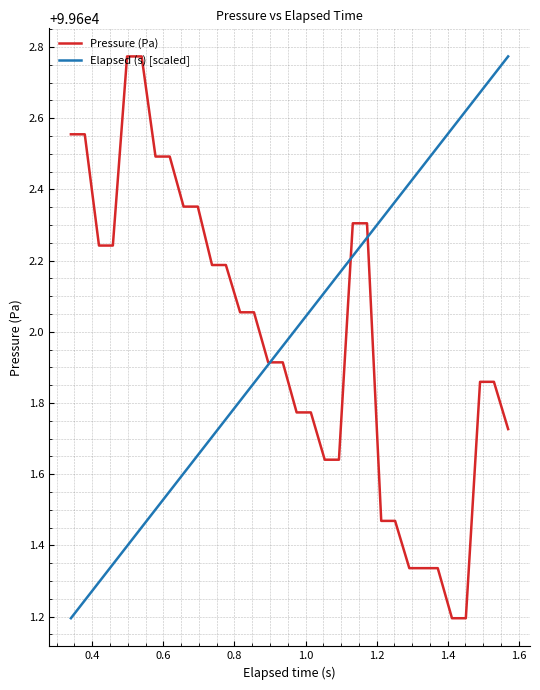

What is the average value of the Elapsed (s) [scaled] series?

99602.0